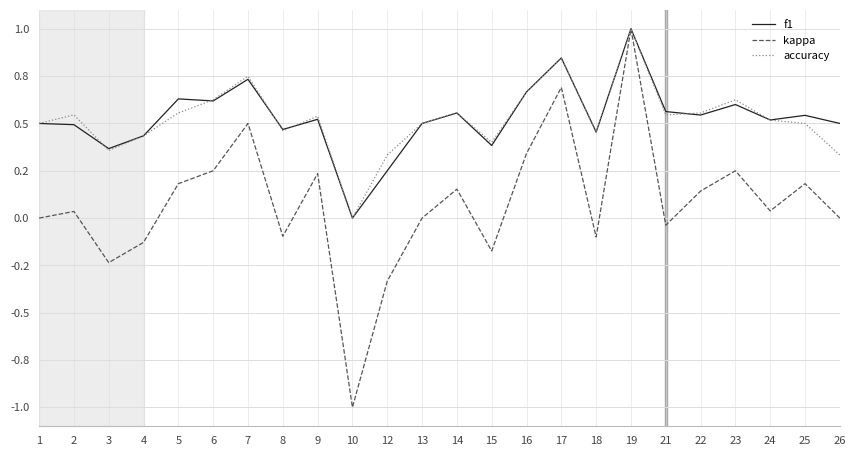

Does the chart have visible grid lines?

Yes